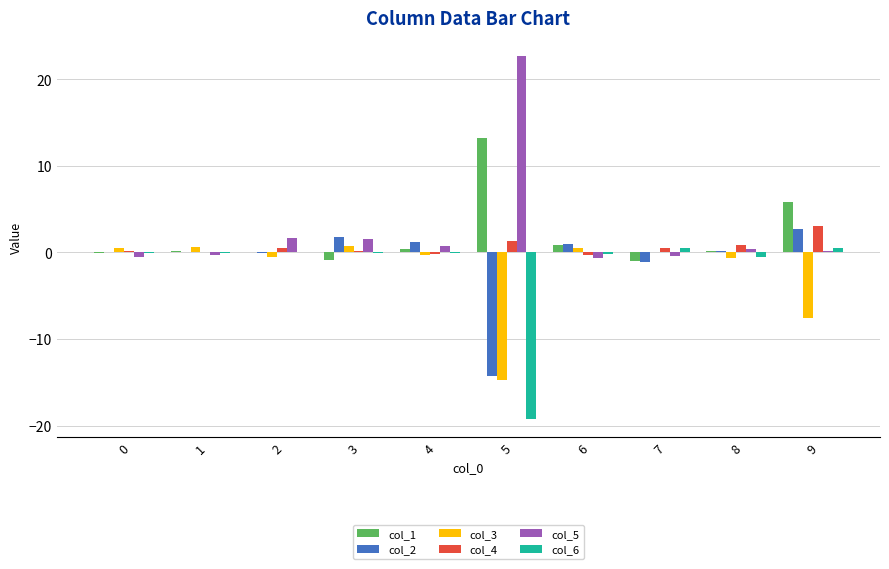

What is the maximum value shown in the chart?

22.7